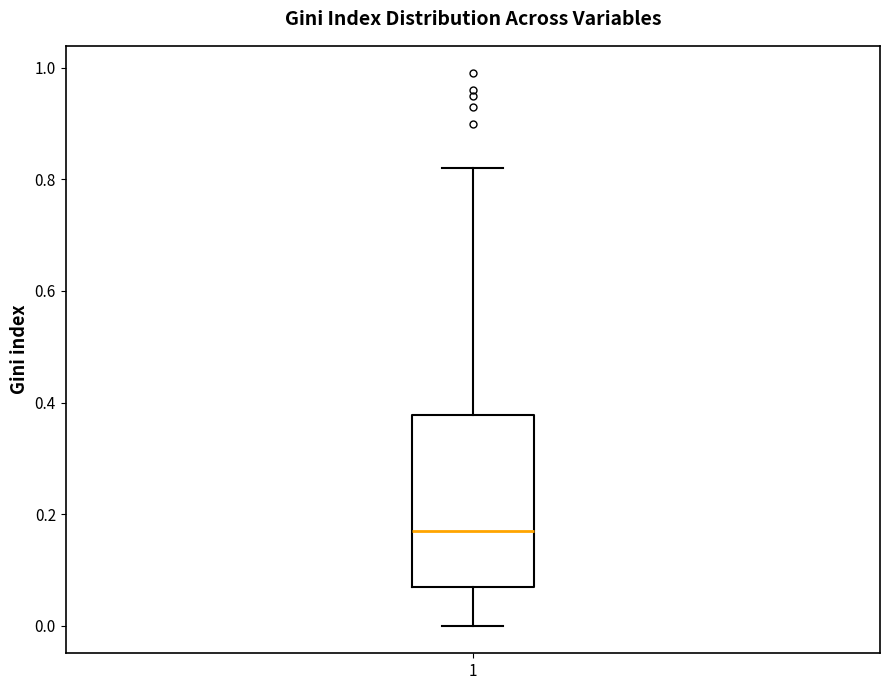

Transcribe this box plot: give where the median line is, the range the box spans, and where the two whiskers end, as read against the y-axis. The values are not printed on the chart, so give them approximately, as read against the axis.

median 0.18, box 0.08 to 0.38, whiskers 0.00 to 0.82